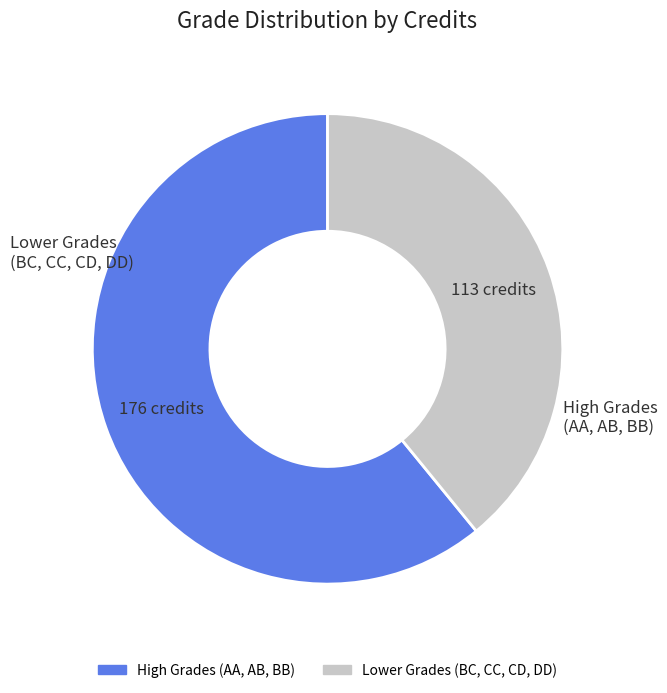

How many segments does this pie chart have?

2